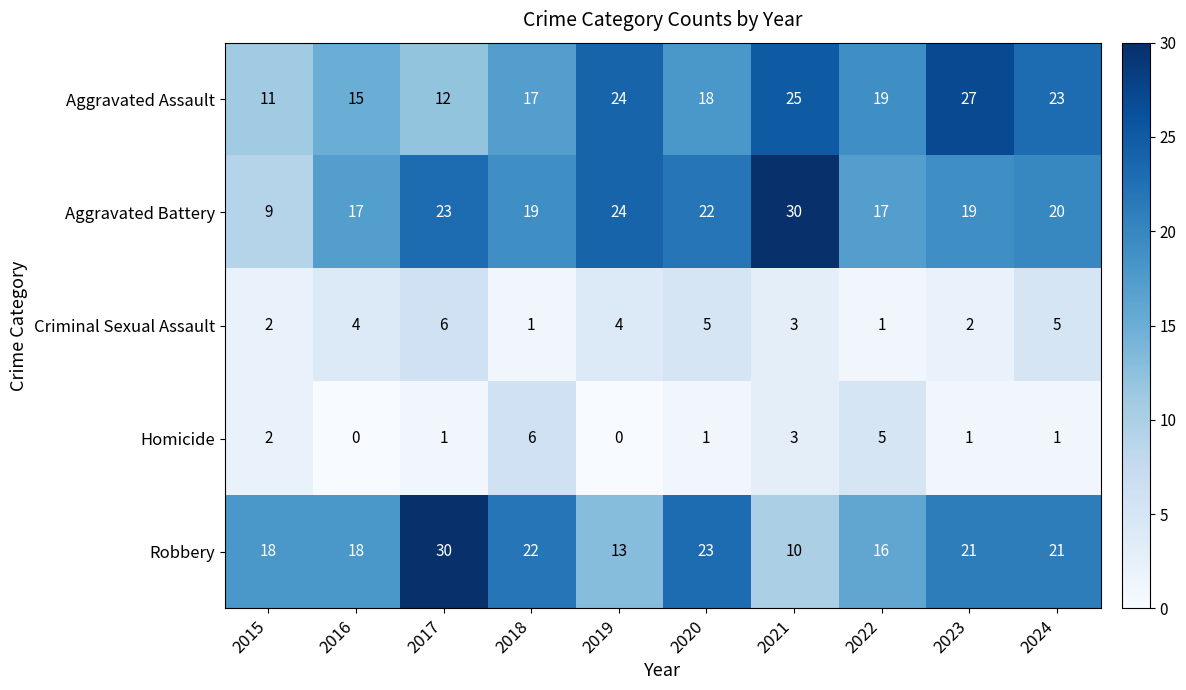

The Robbery series shows 9 at 2019. True or false?

False